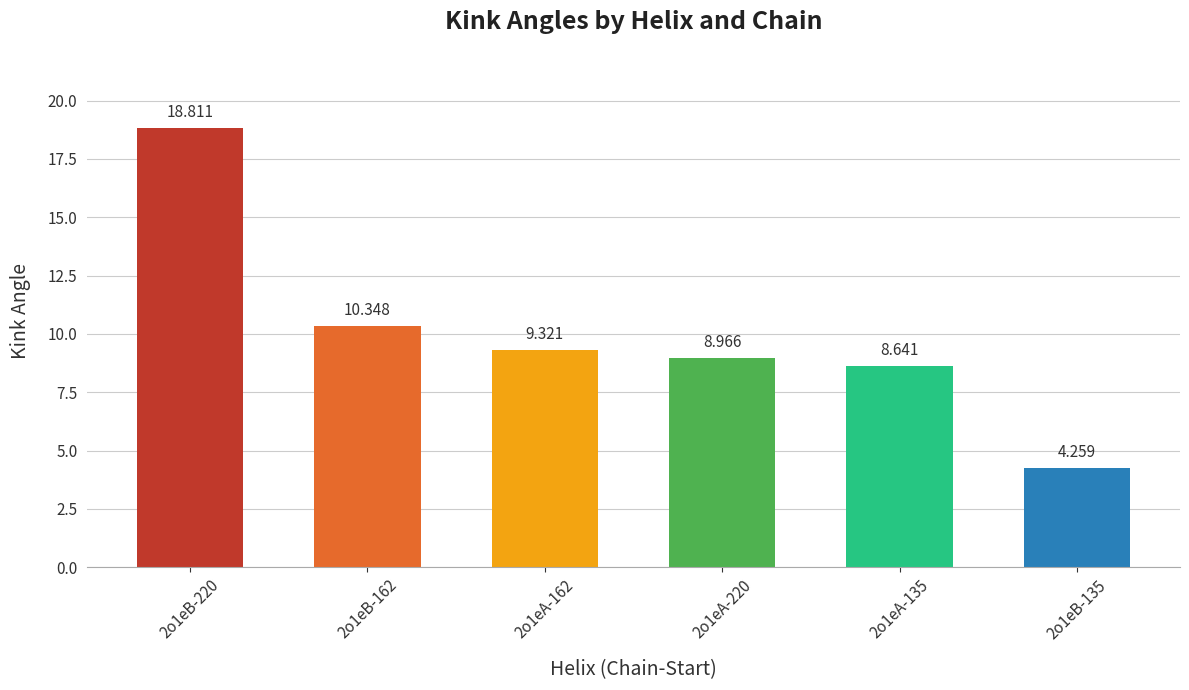

Which label corresponds to the largest value in the chart?

2o1eB-220